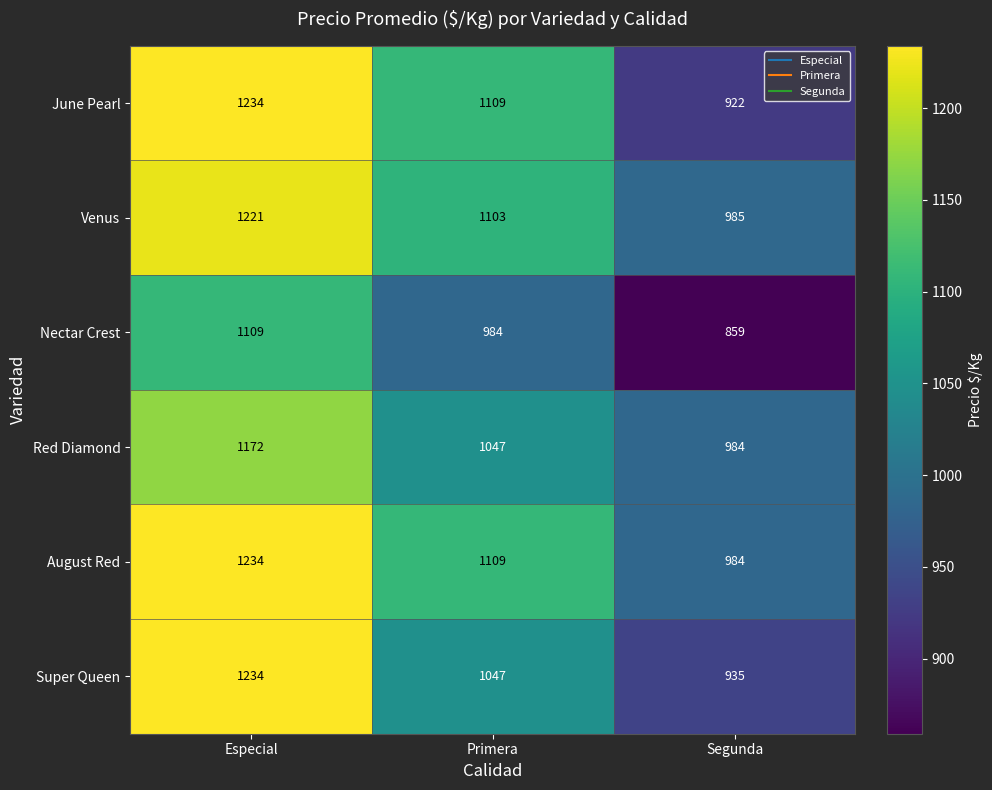

Is it true that Venus equals 1791 at Especial?

False